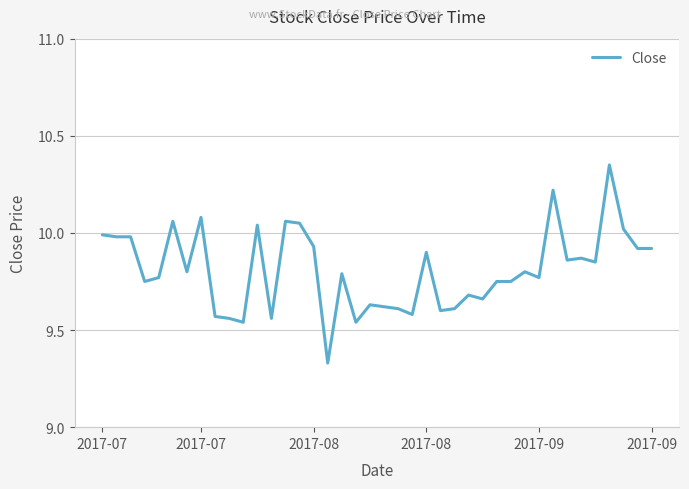

What is the difference between the maximum and minimum values?

1.0